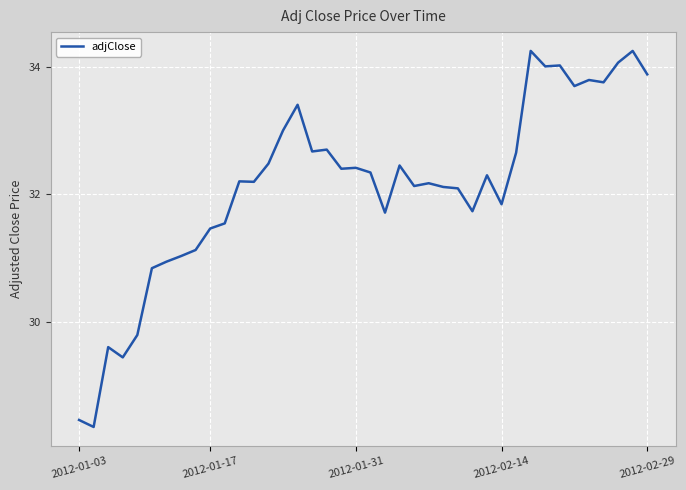

What is the smallest value displayed?

28.3